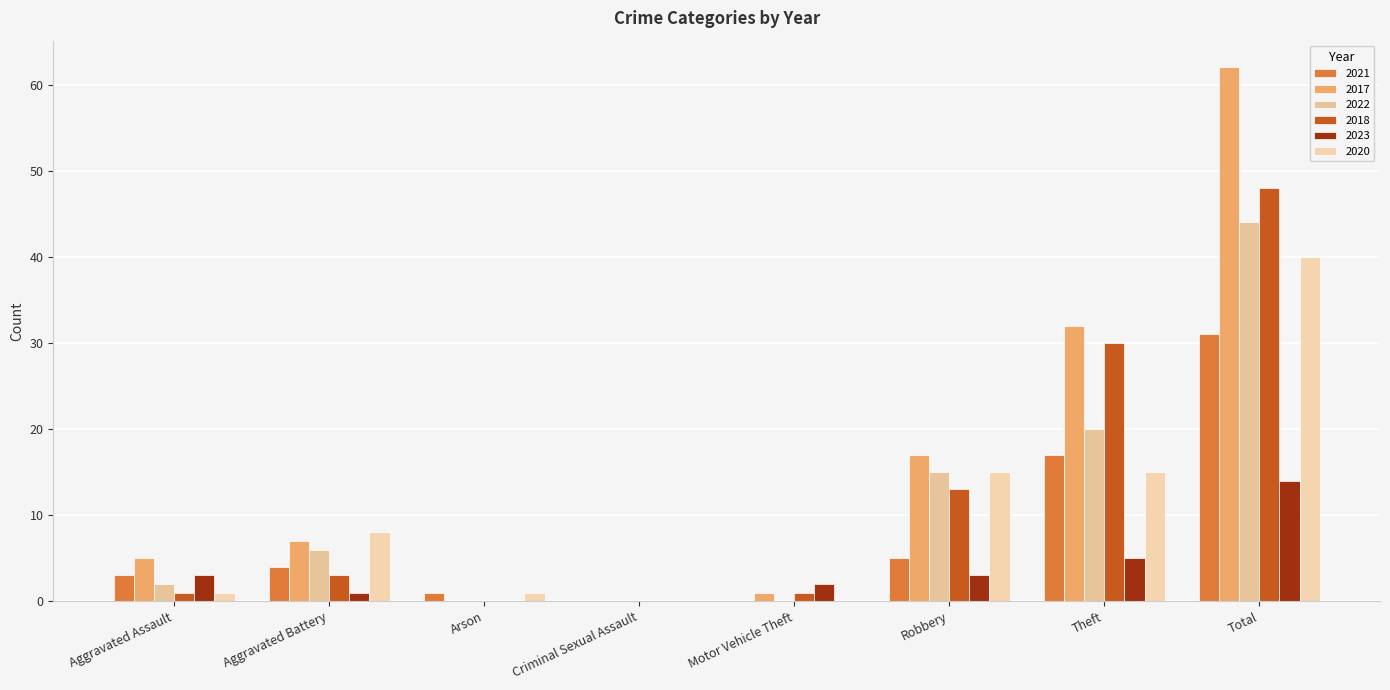

What value does the 2023 series have at Theft, to the nearest 5?

5